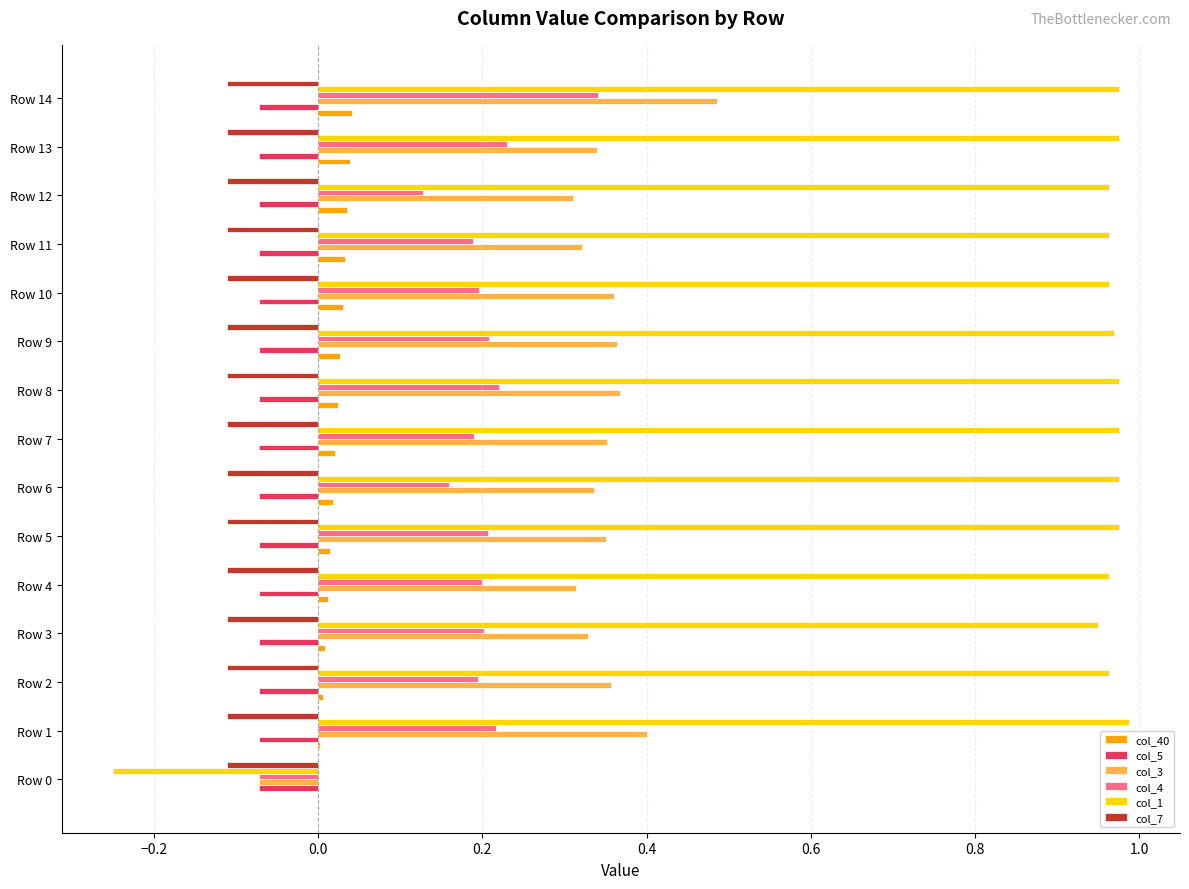

Which series has the largest total across all categories?

col_1